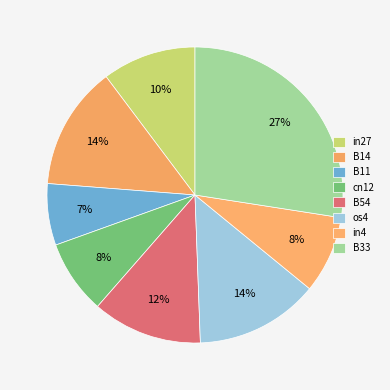

How many slices are in this pie chart?

8